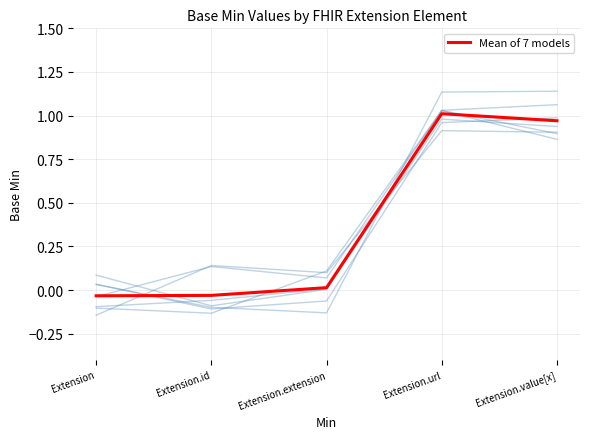

Is this an area chart (filled region under the line)?

No